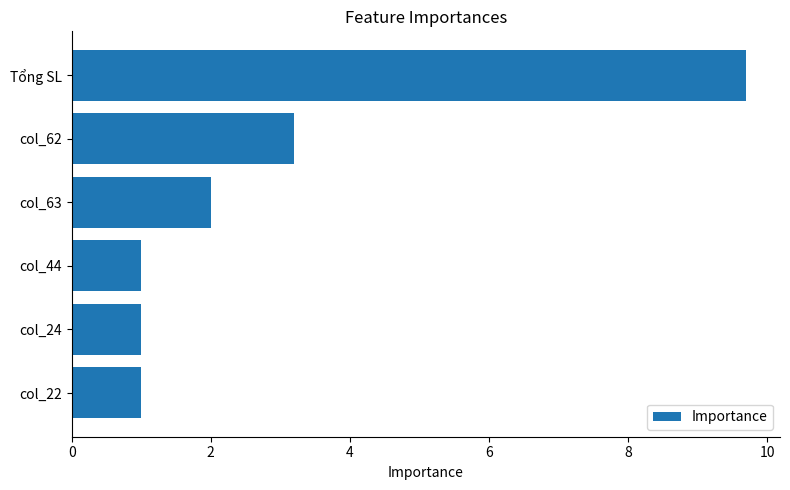

Count the number of categories in the chart.

6